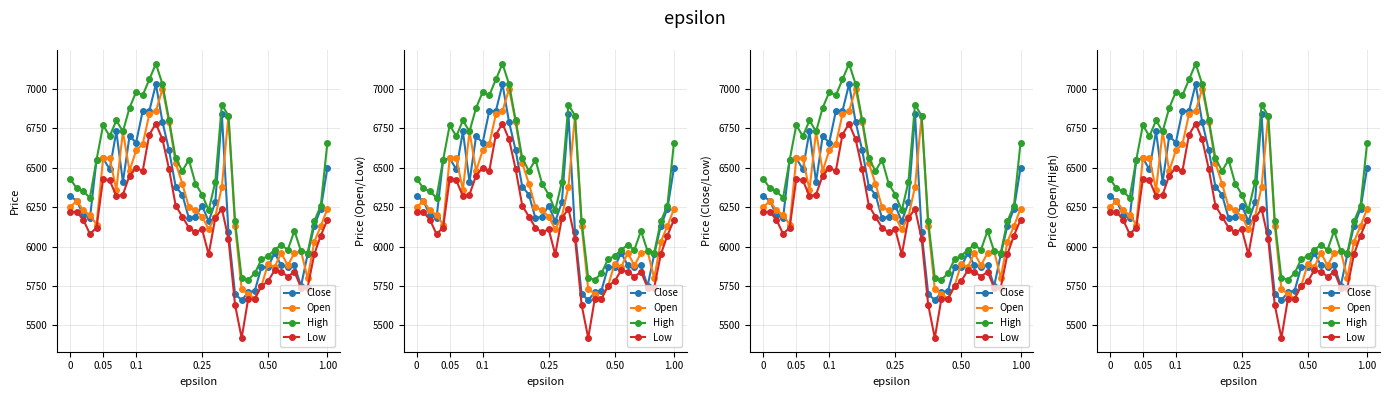

Which series has the largest total across all categories?

High